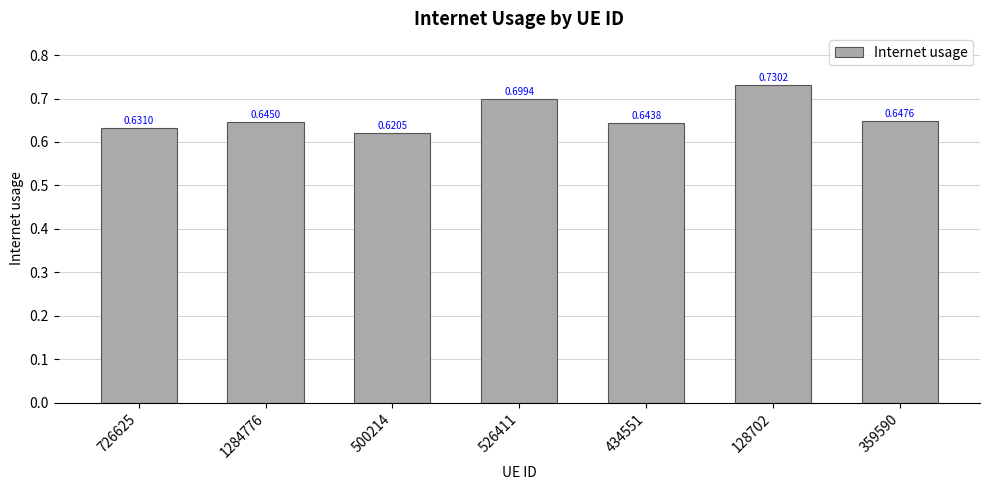

Which has a higher value, 726625 or 359590?

359590